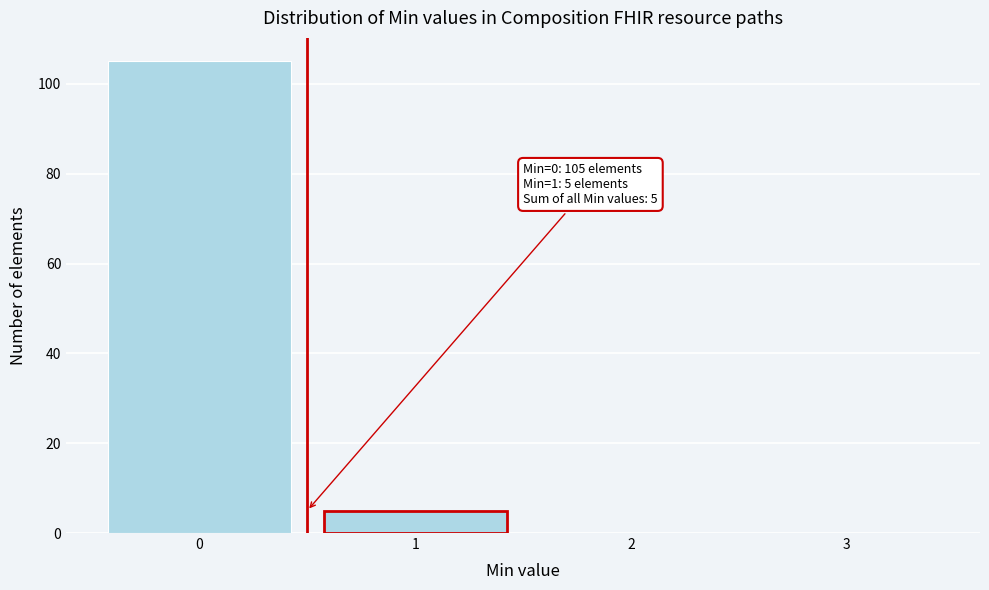

Over which range of the x-axis is the bar tallest?

-0.5 to 0.5